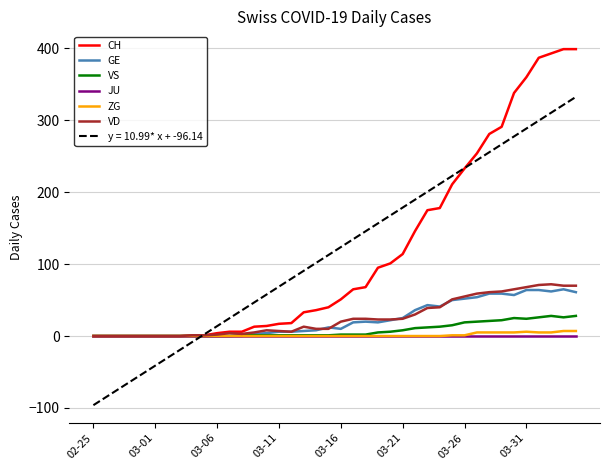

What is the smallest value displayed?

-96.1